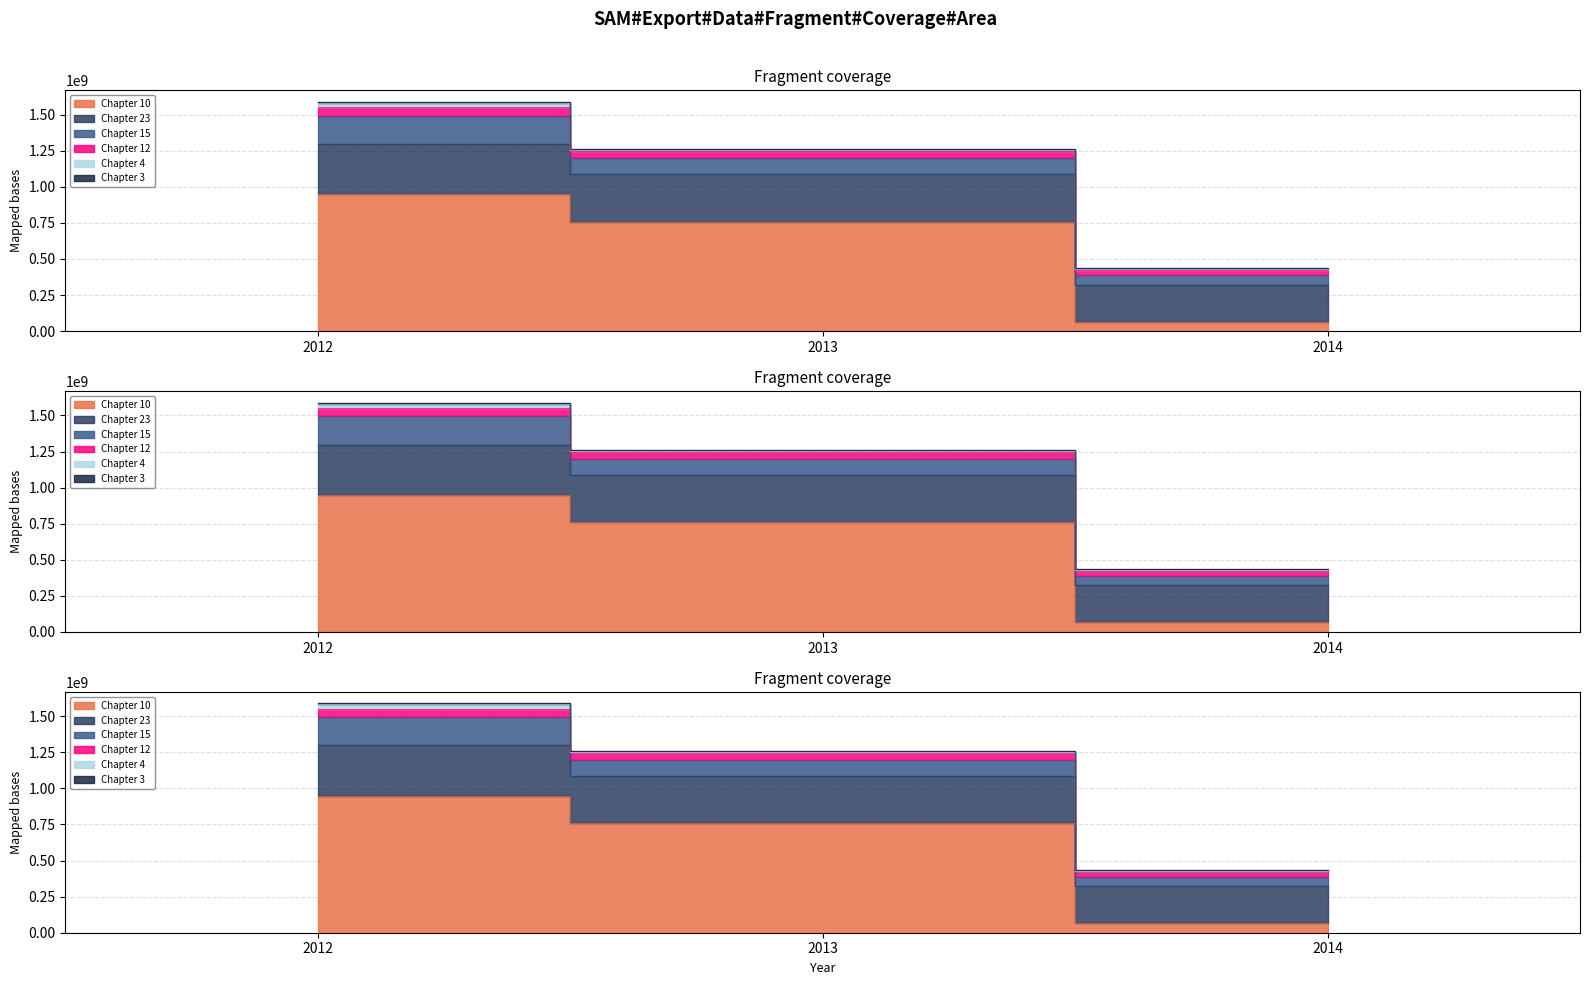

What is the average value of the Chapter 10 series?

590787420.7